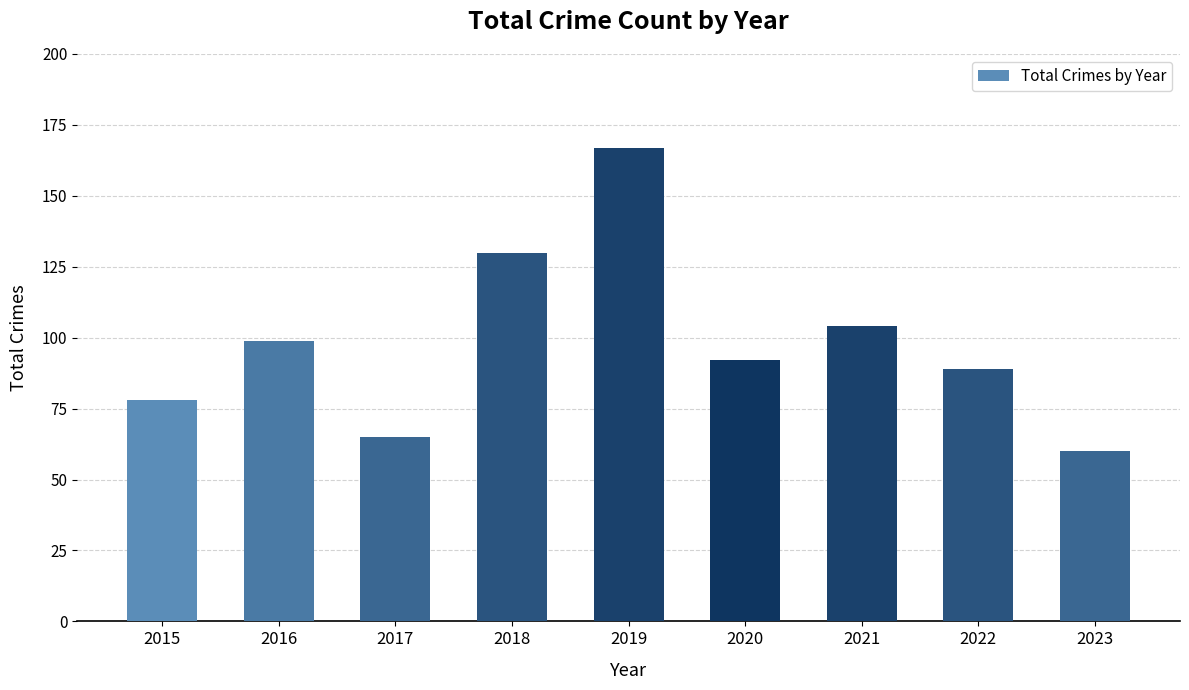

The chart shows a value of 60 at 2023. True or false?

True